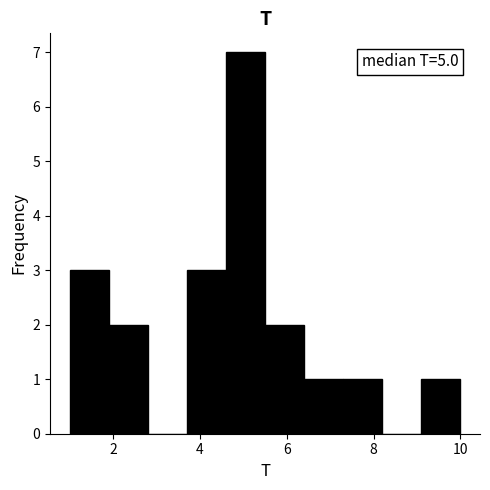

Over which range of the x-axis is the bar tallest?

4.6 to 5.5